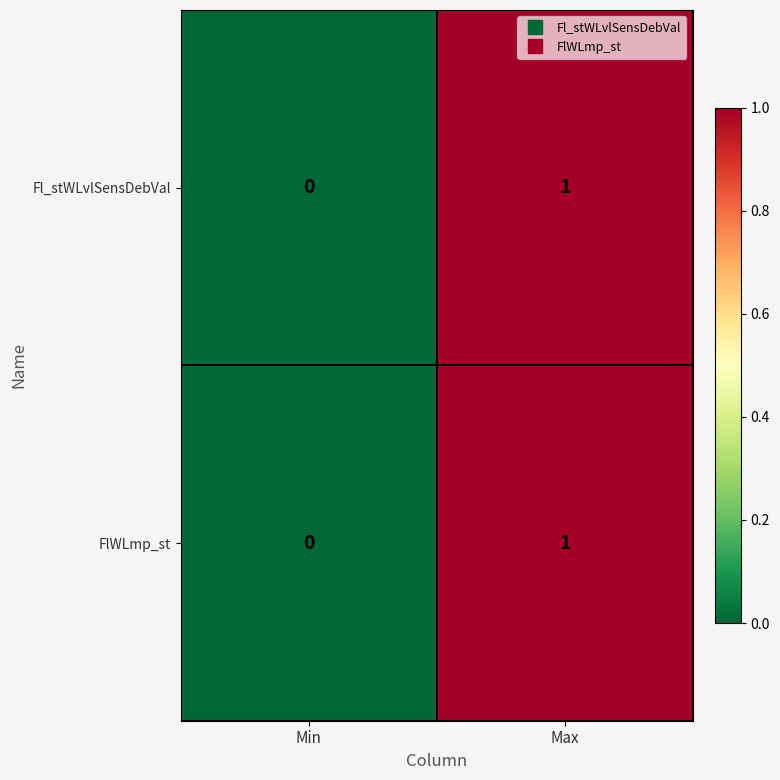

True or false: FlWLmp_st has a value of 0 at Min.

True